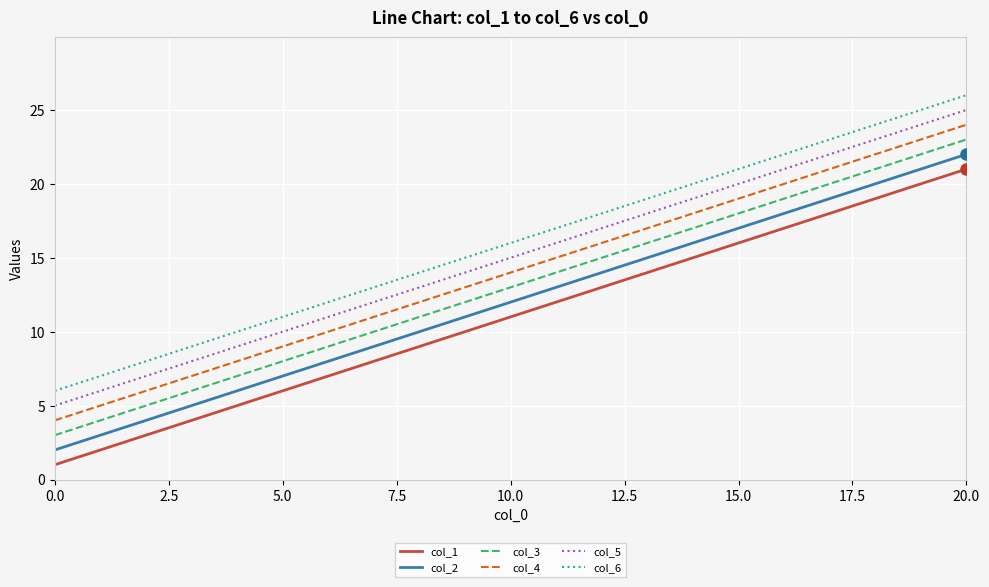

True or false: col_2 and col_5 cross at least once.

False